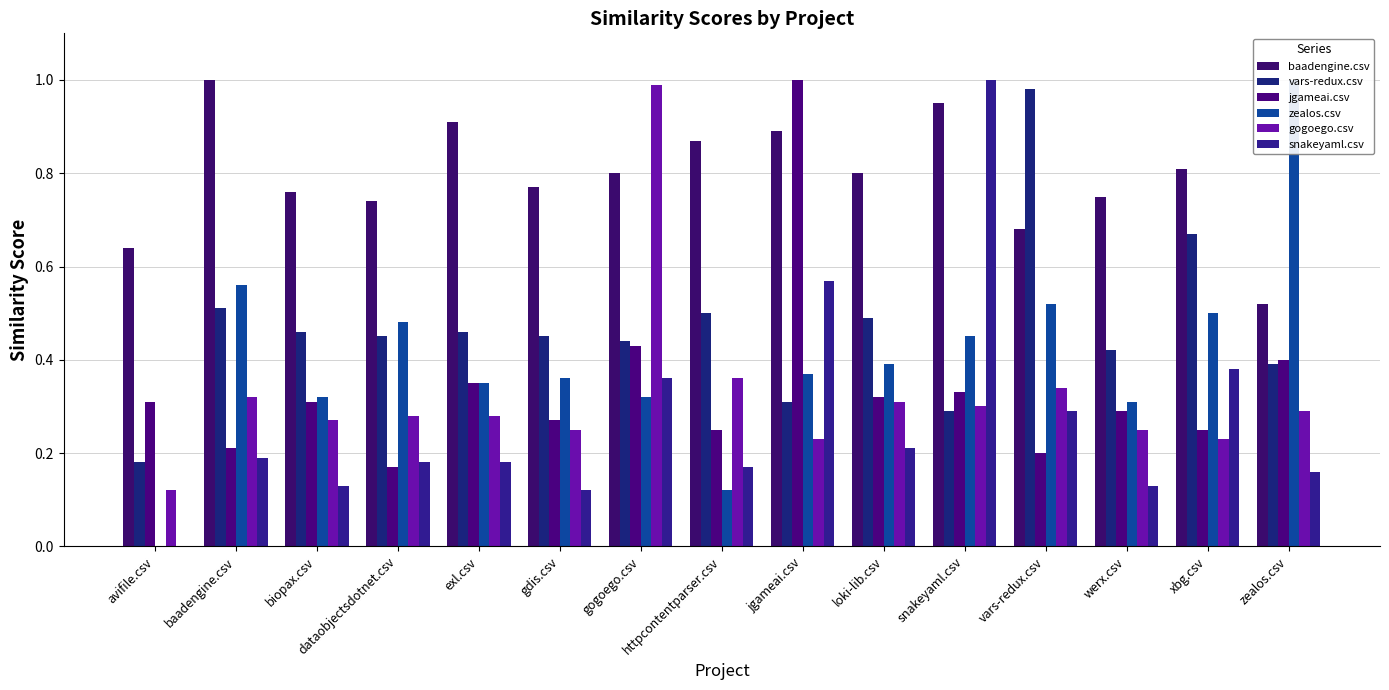

Rank the categories by jgameai.csv value from highest to lowest.

jgameai.csv, gogoego.csv, zealos.csv, exl.csv, snakeyaml.csv, loki-lib.csv, avifile.csv, biopax.csv, werx.csv, gdis.csv, httpcontentparser.csv, xbg.csv, baadengine.csv, vars-redux.csv, dataobjectsdotnet.csv